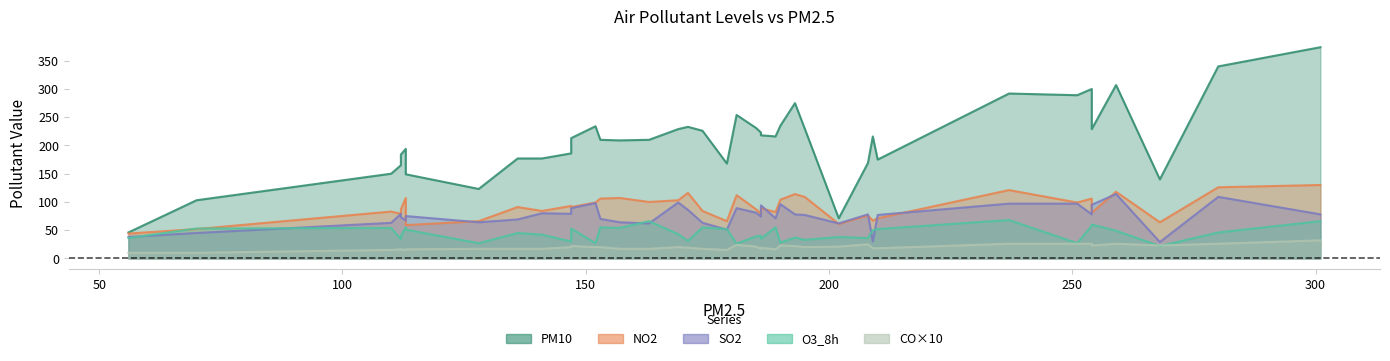

In CO_x10, how many points are higher than both neighbors (excluding endpoints)?

9